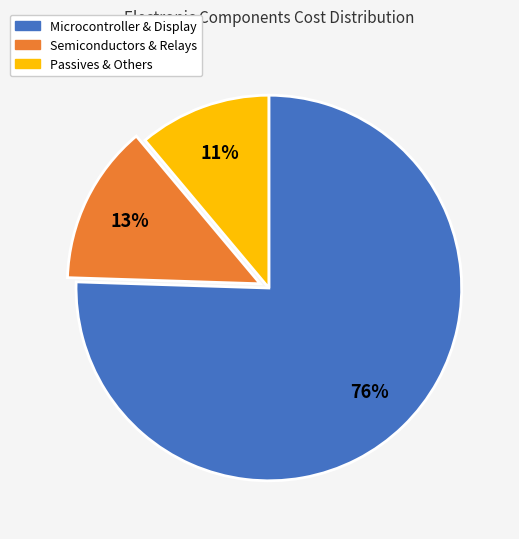

Is there any slice that represents more than half of the pie?

Yes